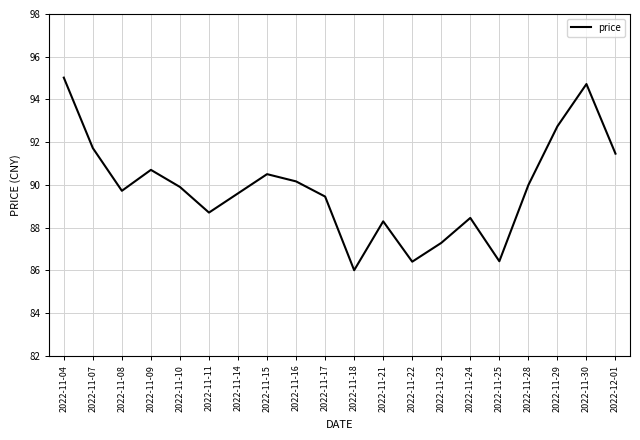

How many lines are shown in the chart?

1